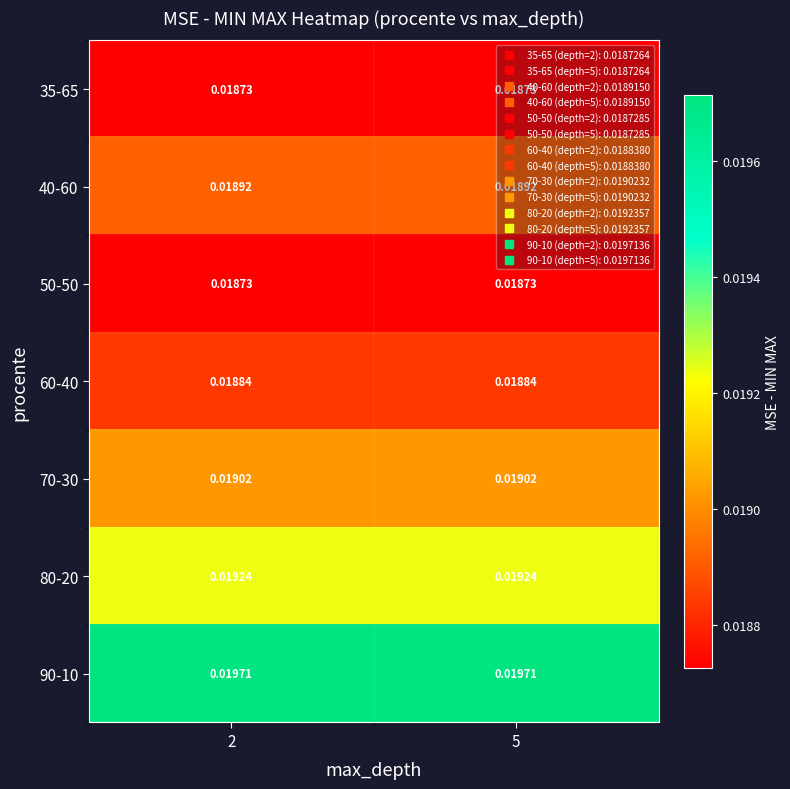

Is the value of 80-20 at 2 greater than the value of 35-65 at 2?

Yes